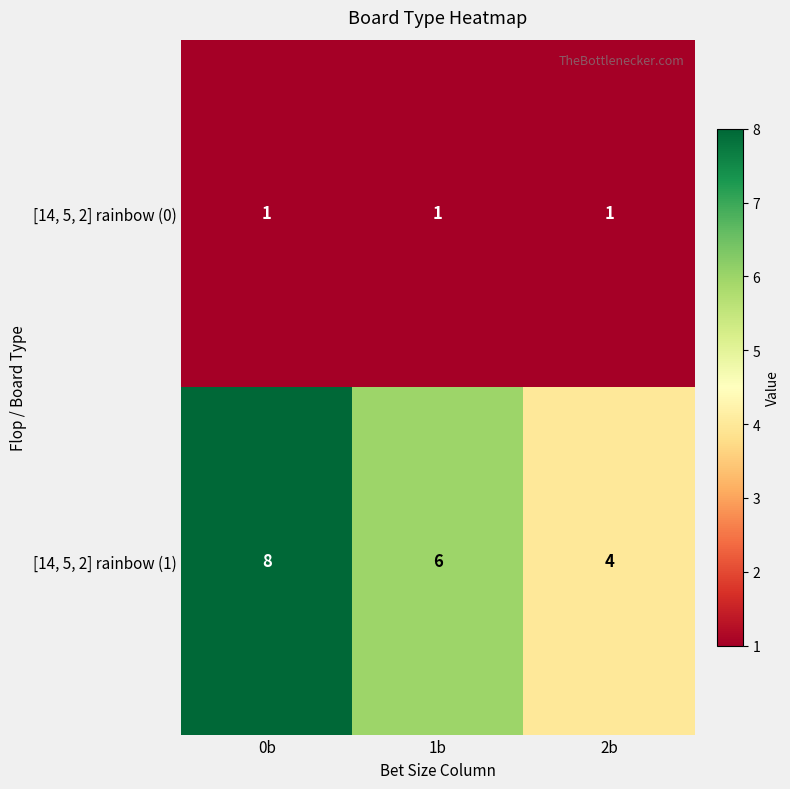

Is it true that [14, 5, 2] rainbow (0) equals 1 at 0b?

True